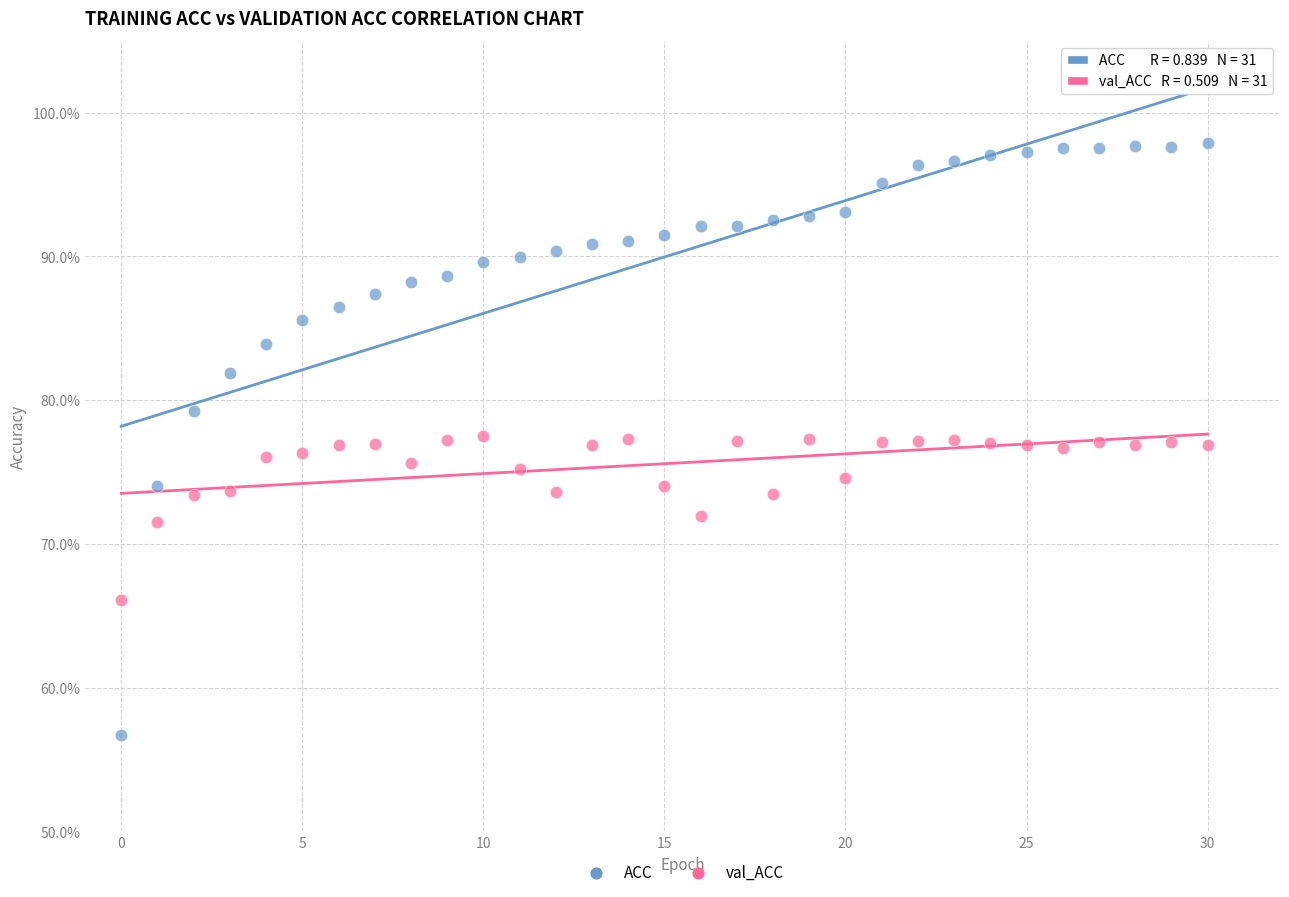

Which series has the largest Y range (max minus min)?

ACC